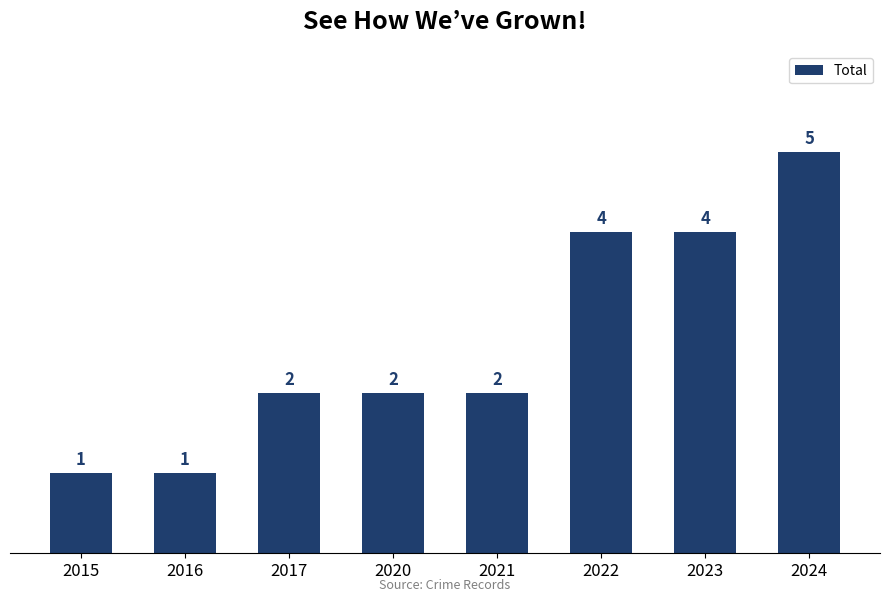

Which has a higher value, 2017 or 2024?

2024